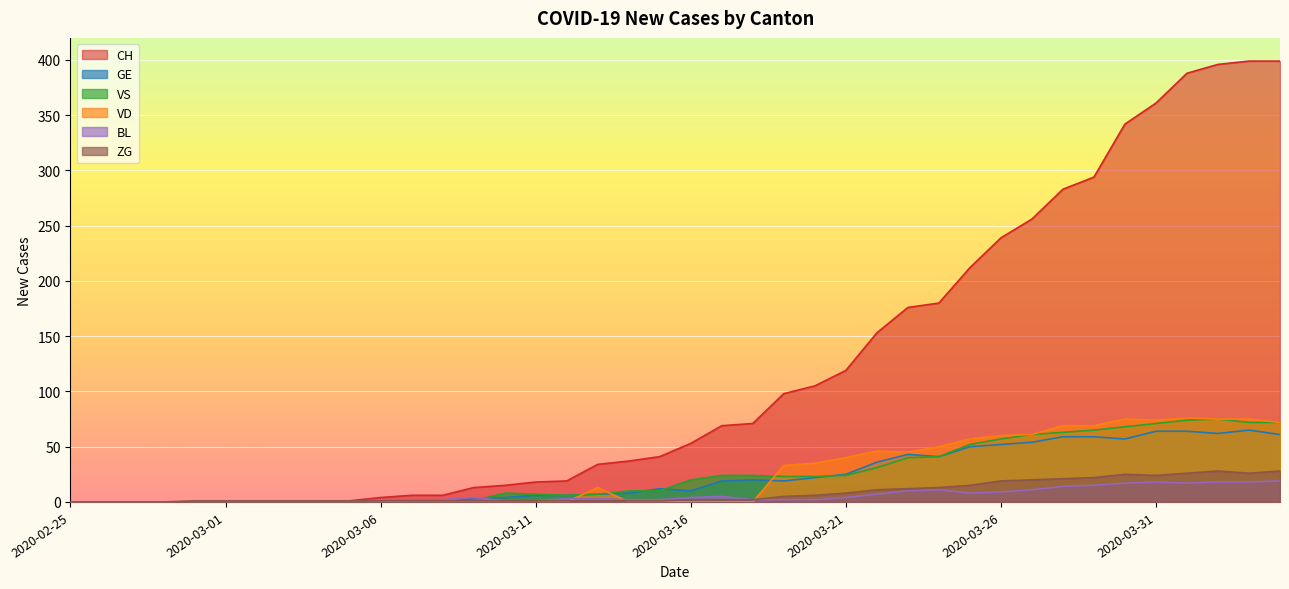

What is the difference between the maximum and minimum values in the GE series?

65